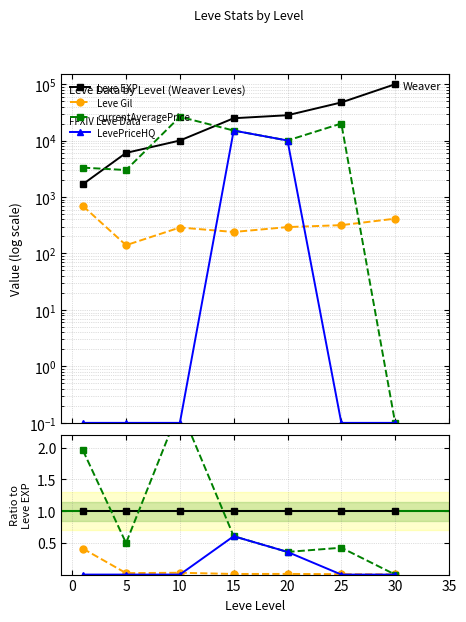

What are all the series names shown in the legend?

Leve EXP, Leve Gil, currentAveragePrice, LevePriceHQ